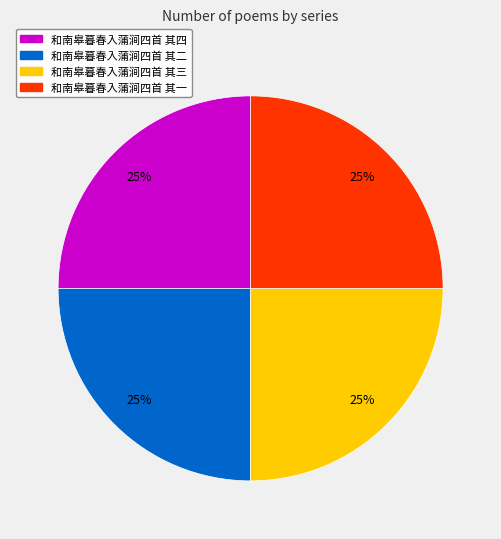

The 和南皋暮春入蒲涧四首 其一 slice represents 25% of the pie. True or false?

True